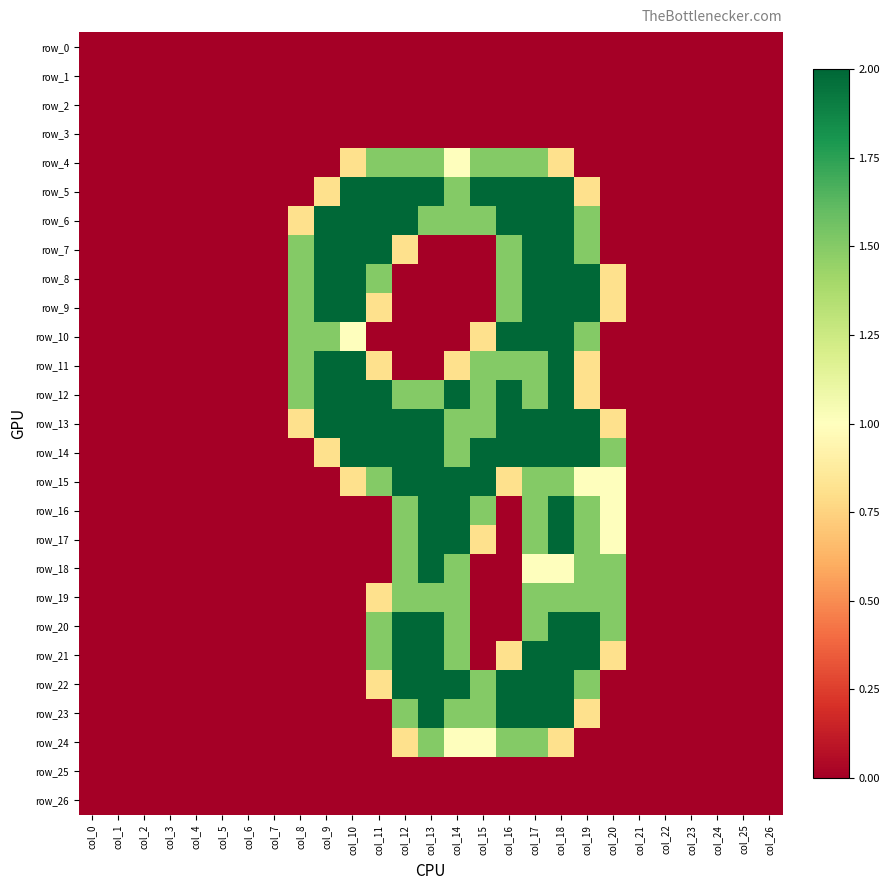

What is the difference between the second highest and minimum values in the row_12 series?

2.0